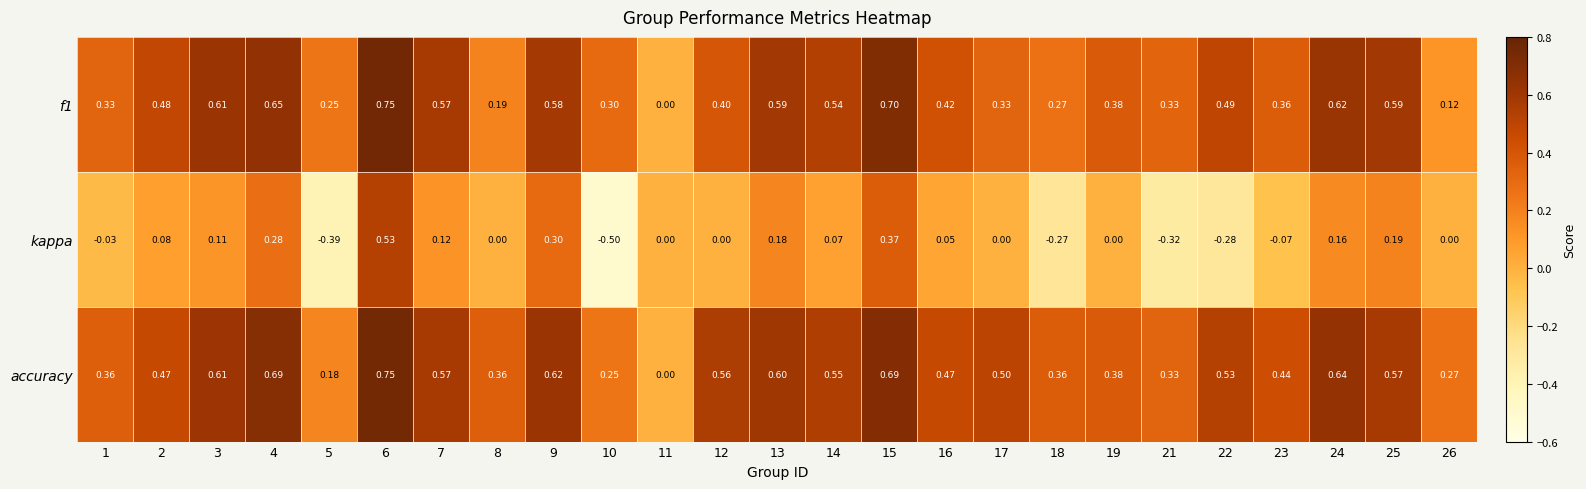

Which series has the largest total across all categories?

accuracy